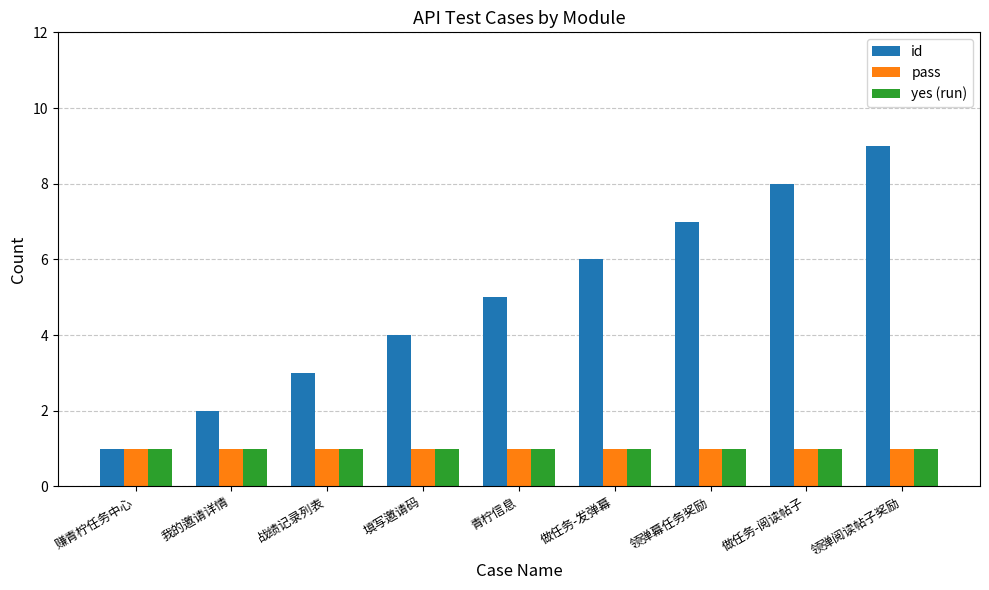

Reading right to left, extract all data points from this chart.

id: 领弹阅读帖子奖励=9	做任务-阅读帖子=8	领弹幕任务奖励=7	做任务-发弹幕=6	青柠信息=5	填写邀请码=4	战绩记录列表=3	我的邀请详情=2	赚青柠任务中心=1
pass: 领弹阅读帖子奖励=1	做任务-阅读帖子=1	领弹幕任务奖励=1	做任务-发弹幕=1	青柠信息=1	填写邀请码=1	战绩记录列表=1	我的邀请详情=1	赚青柠任务中心=1
yes (run): 领弹阅读帖子奖励=1	做任务-阅读帖子=1	领弹幕任务奖励=1	做任务-发弹幕=1	青柠信息=1	填写邀请码=1	战绩记录列表=1	我的邀请详情=1	赚青柠任务中心=1